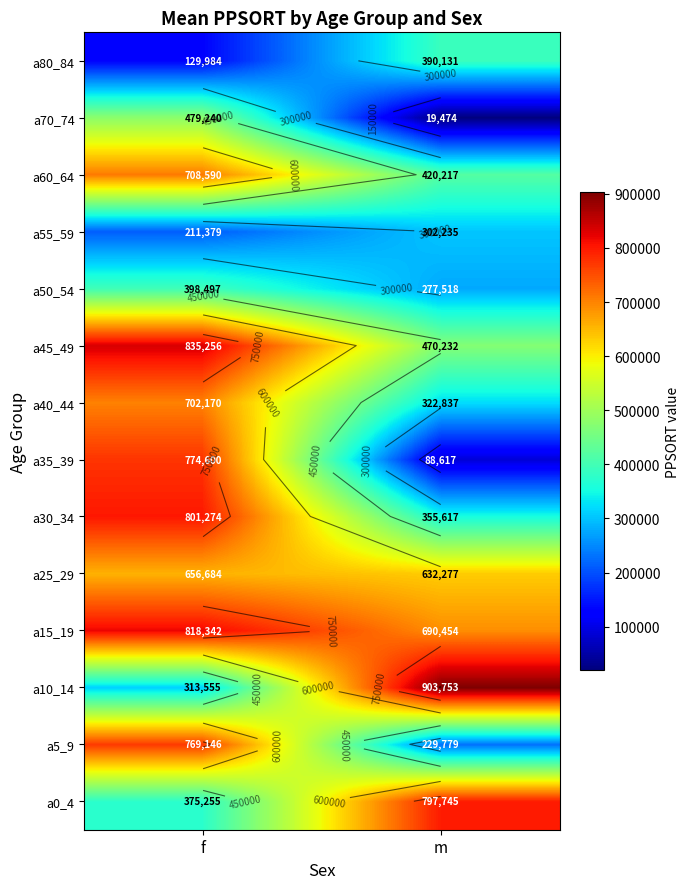

Is it true that a60_64 equals 420217 at m?

True